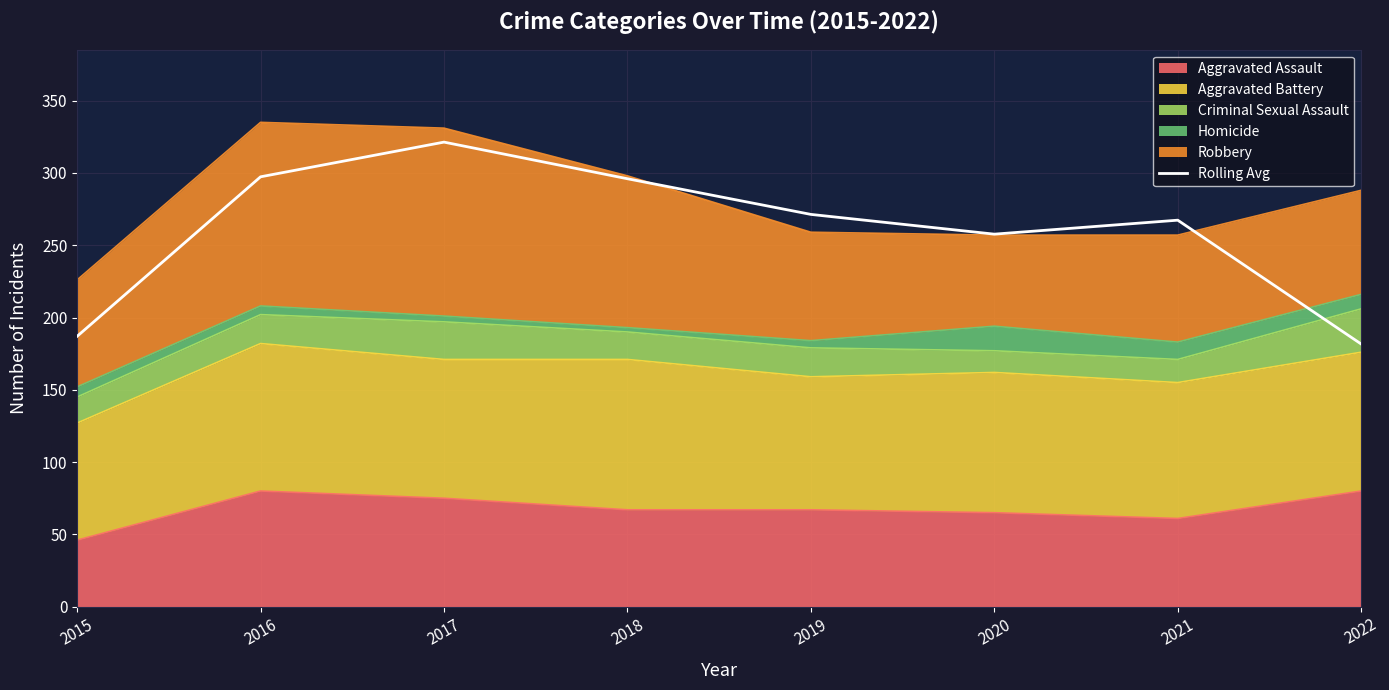

What is the minimum value shown in the chart?

181.7